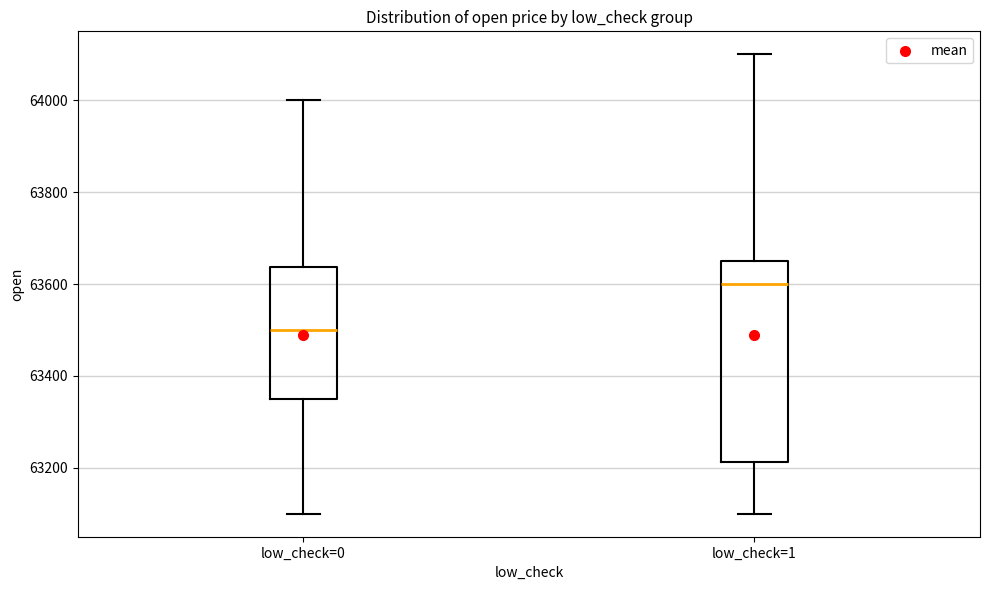

Where is the upper edge of the box for low_check=1 on the y-axis? The values are not printed on the chart, so give them approximately, as read against the axis.

63660